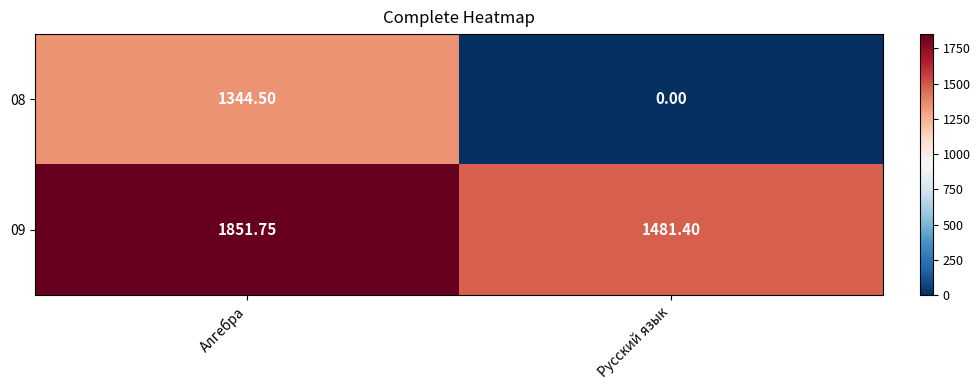

At which category does the chart reach its minimum across all series?

Русский язык